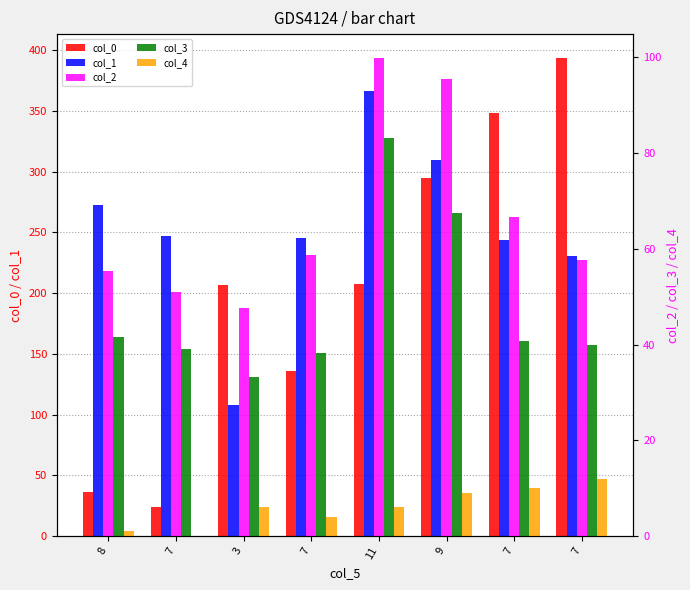

Count the number of categories in the chart.

8